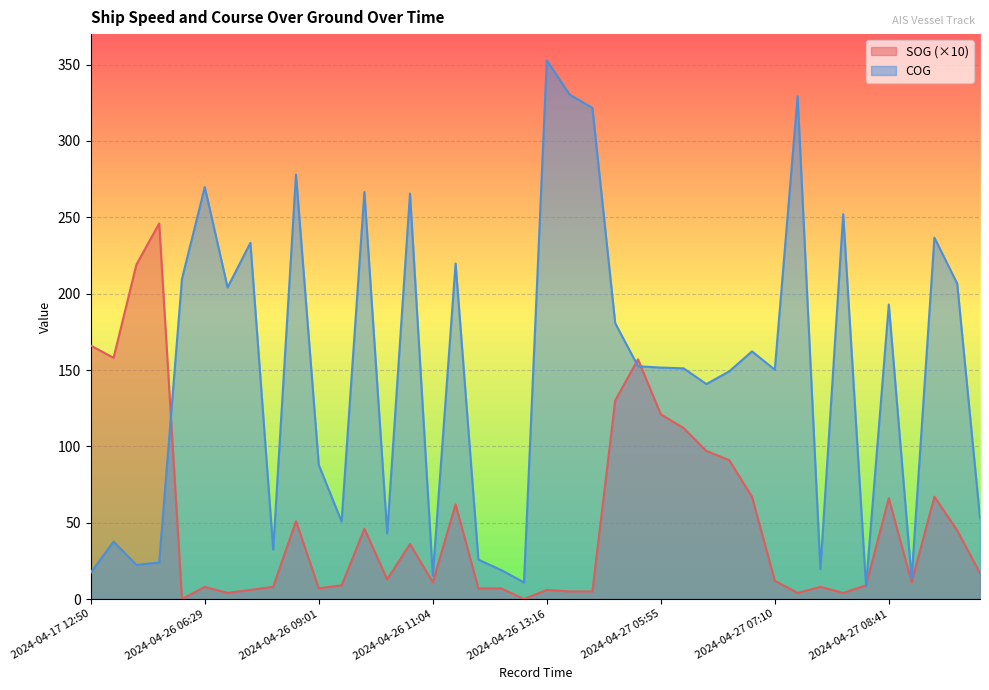

What is the label of the 21st point from the left?

2024-04-26 13:16